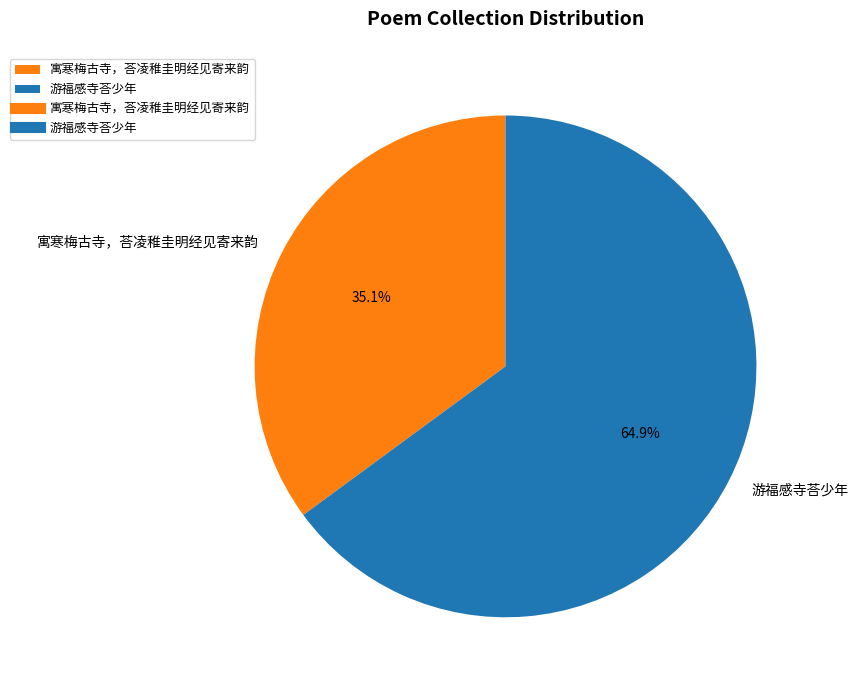

What is the majority slice?

游福感寺荅少年